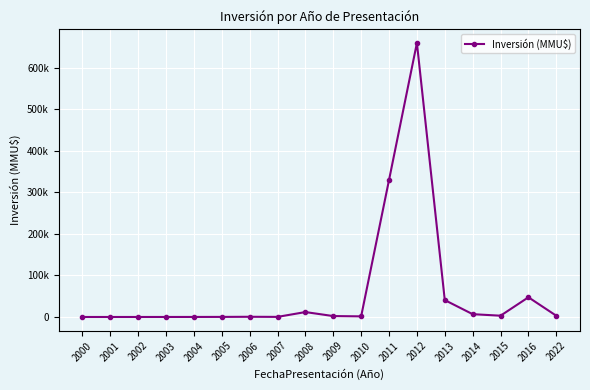

Is this an area chart (filled region under the line)?

No